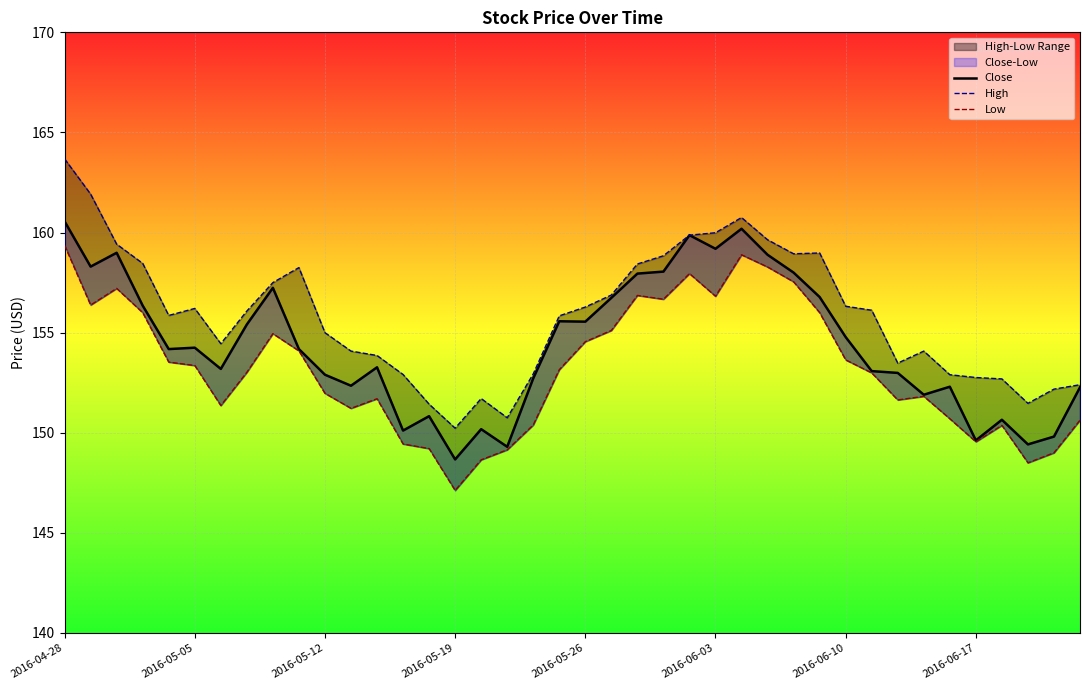

What is the difference between the second highest and minimum values in the Low series?

11.8